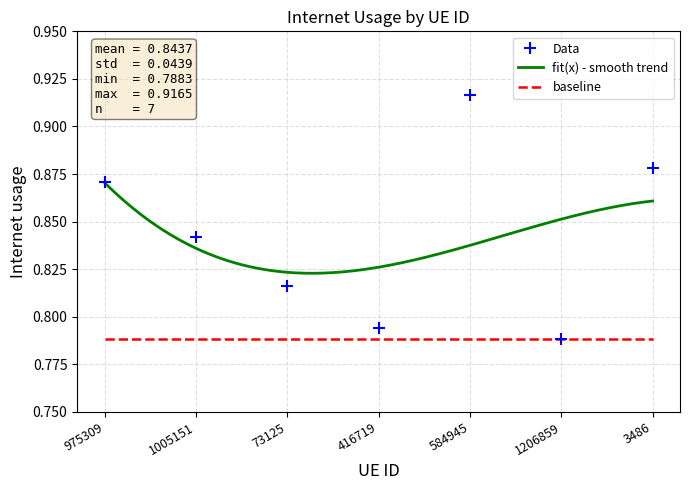

True or false: the data shows 0.8 at 1005151.

True